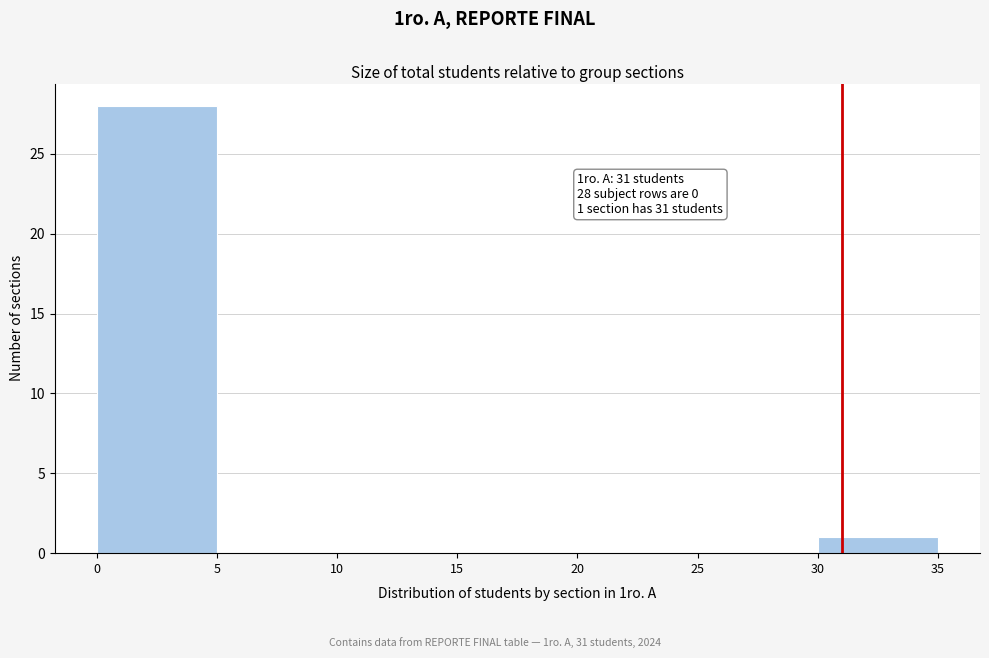

Over which range of the x-axis is the bar tallest?

0 to 5